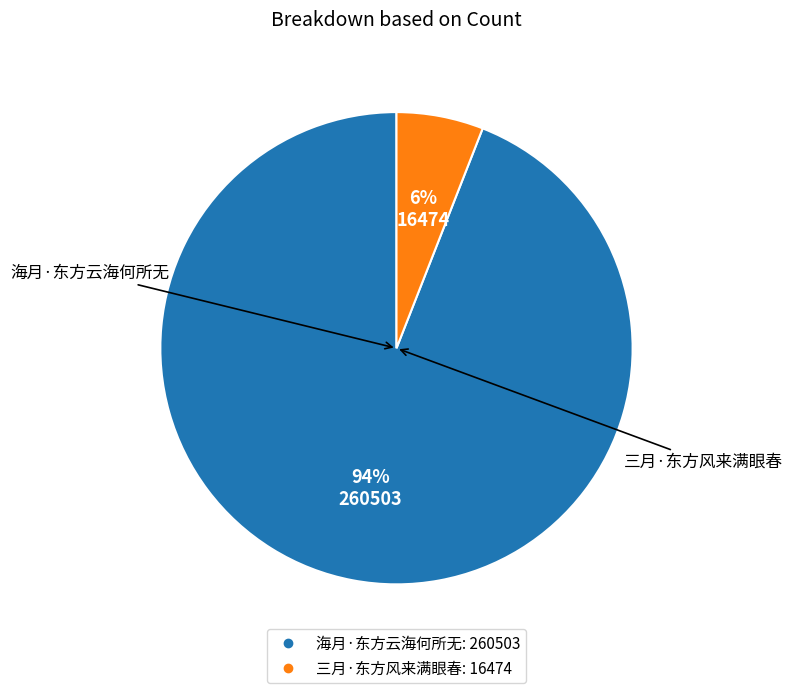

To the nearest percent, what portion does 海月·东方云海何所无 represent?

94%